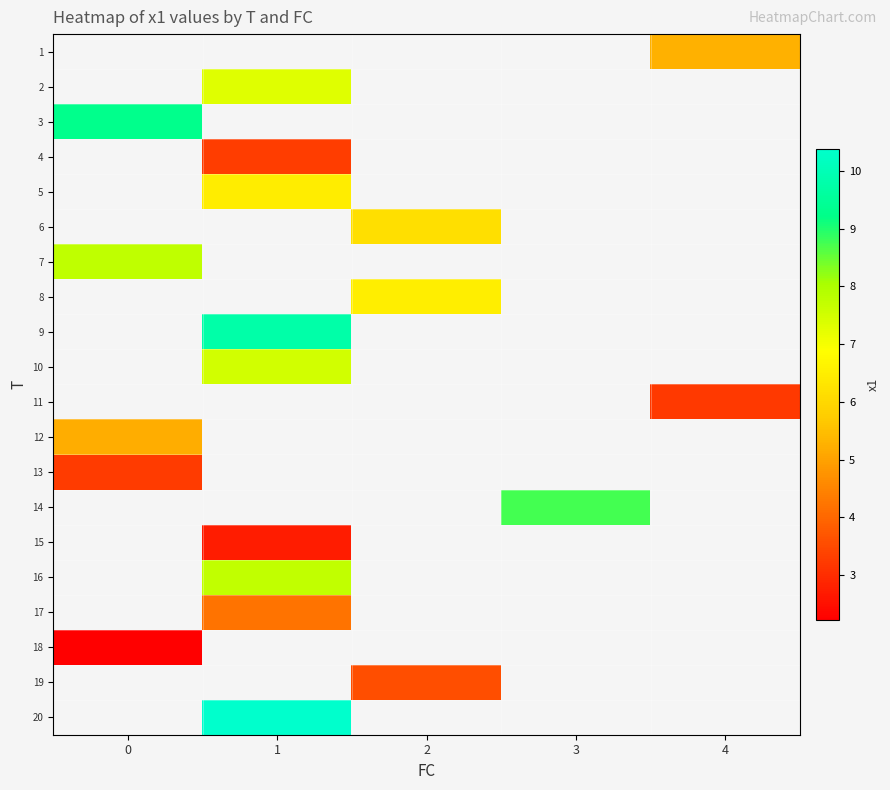

Read the 9 value at 1.

9.8